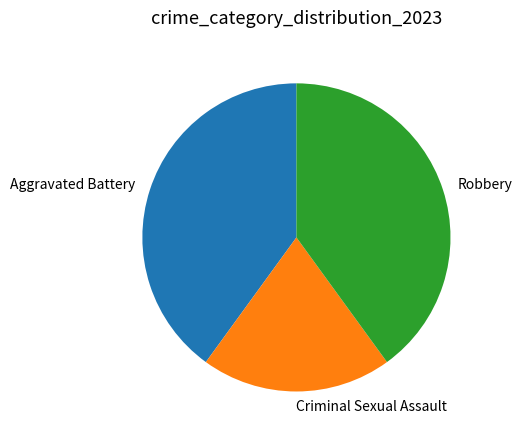

Which category has the smallest portion of the pie?

Criminal Sexual Assault